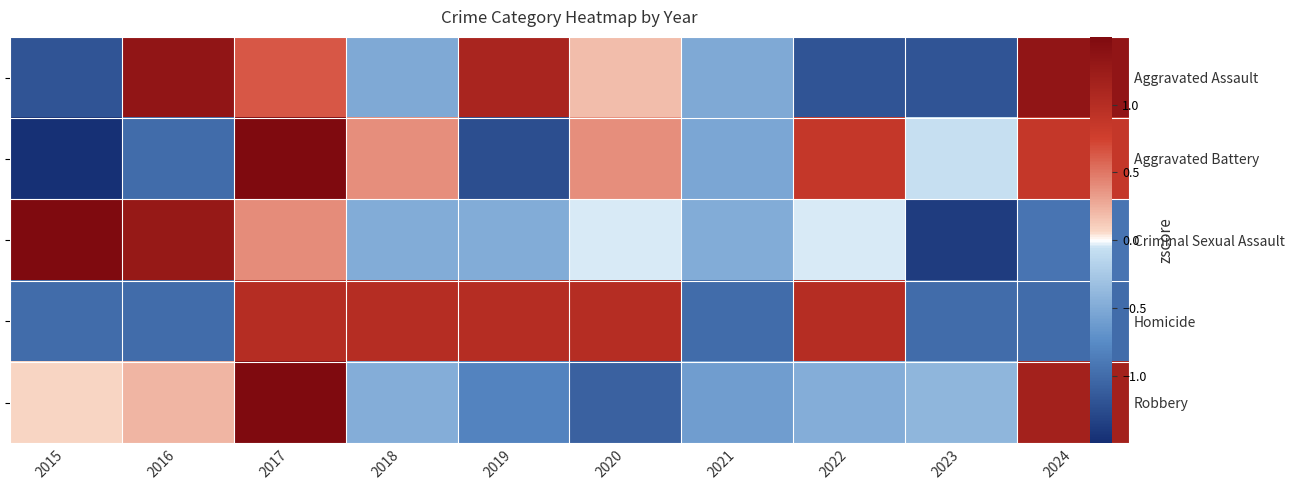

How many data points does each series have?

10